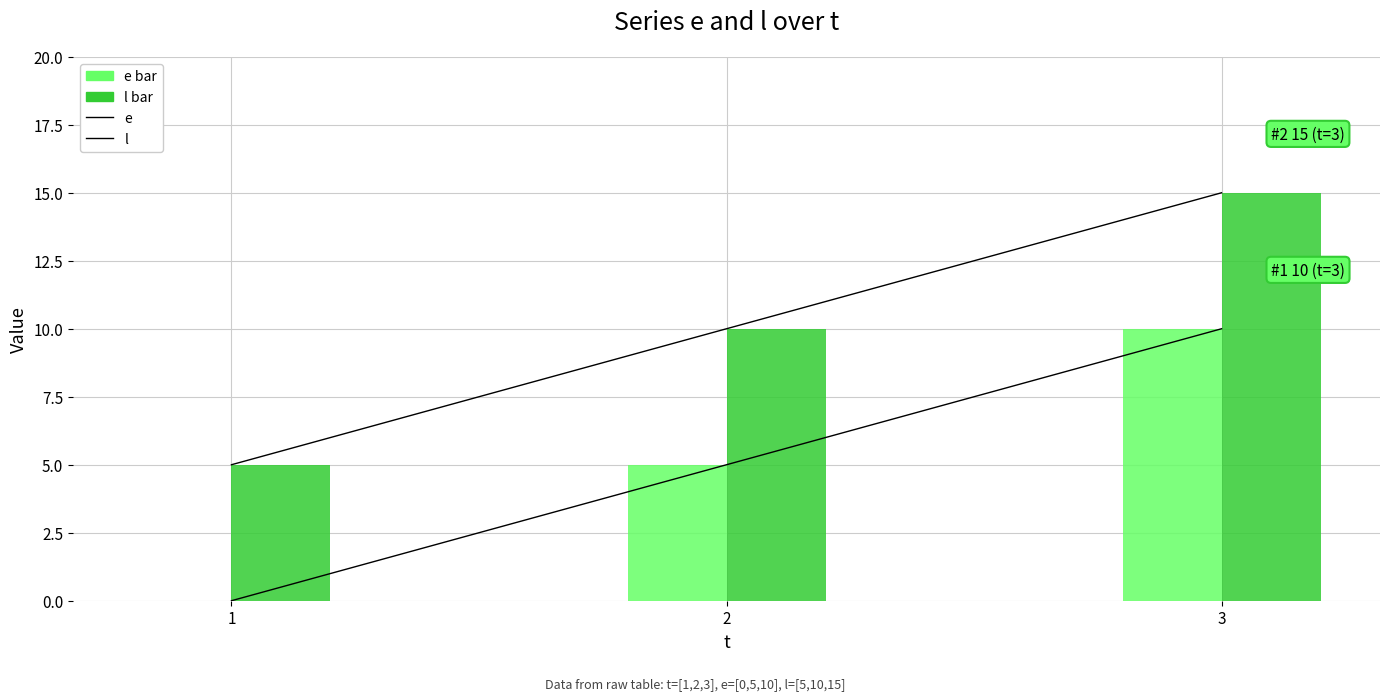

Reading left to right, what are all the values shown in this chart?

e: 1=0	2=5	3=10
l: 1=5	2=10	3=15
e (bar): 1=0	2=5	3=10
l (bar): 1=5	2=10	3=15